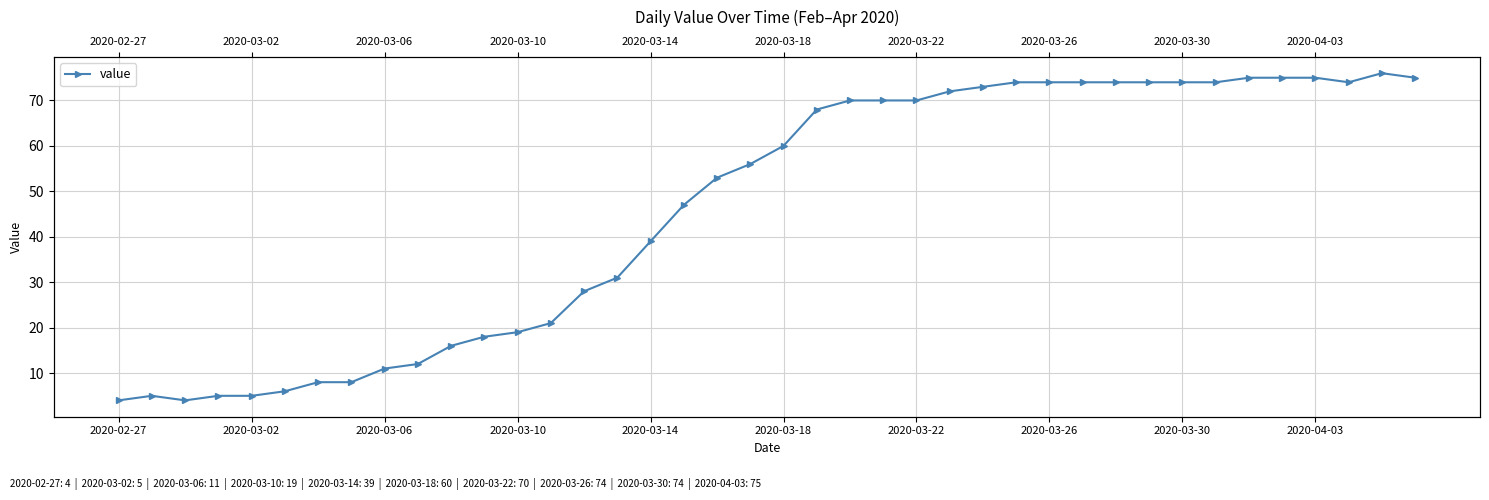

Reading left to right, extract all data points from this chart.

4	5	4	5	5	6	8	8	11	12	16	18	19	21	28	31	39	47	53	56	60	68	70	70	70	72	73	74	74	74	74	74	74	74	75	75	75	74	76	75